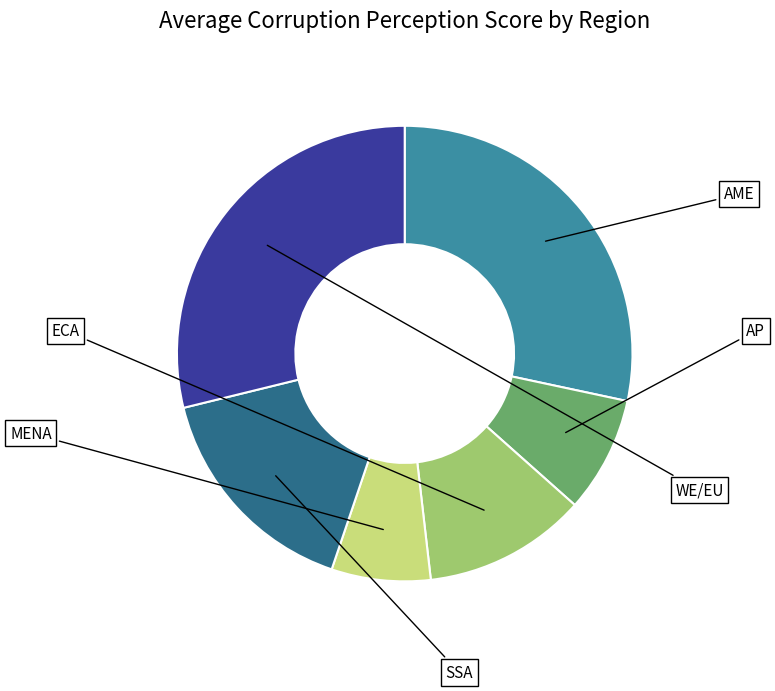

Does any single category account for the majority?

No